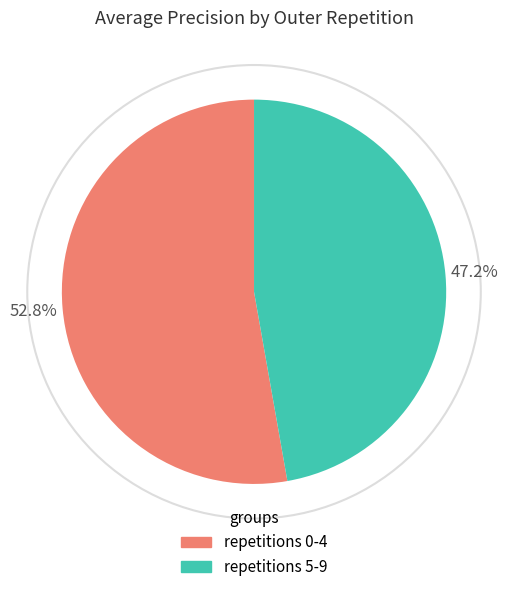

Rank the categories by value from lowest to highest.

repetitions 5-9, repetitions 0-4